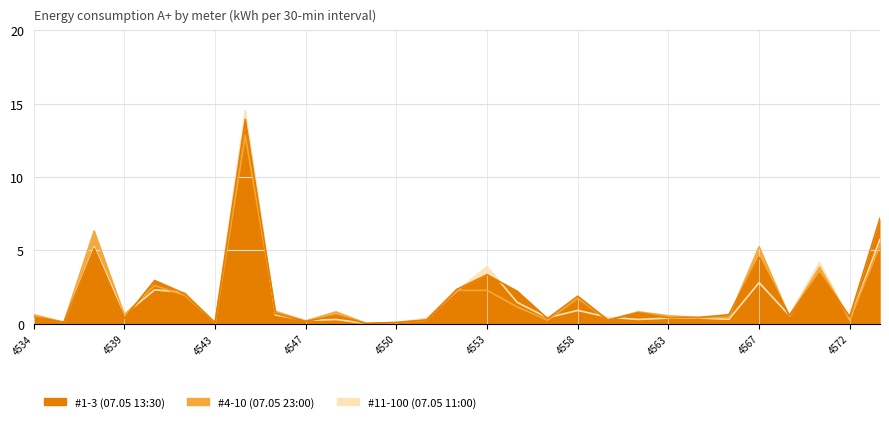

List the labels in order of #11-100 (07.05 11:00) value, smallest first.

4549, 4543, 4550, 4537, 4547, 4572, 4548, 4561, 4566, 4551, 4563, 4564, 4555, 4560, 4534, 4568, 4546, 4539, 4558, 4554, 4542, 4552, 4540, 4567, 4553, 4571, 4538, 4573, 4544